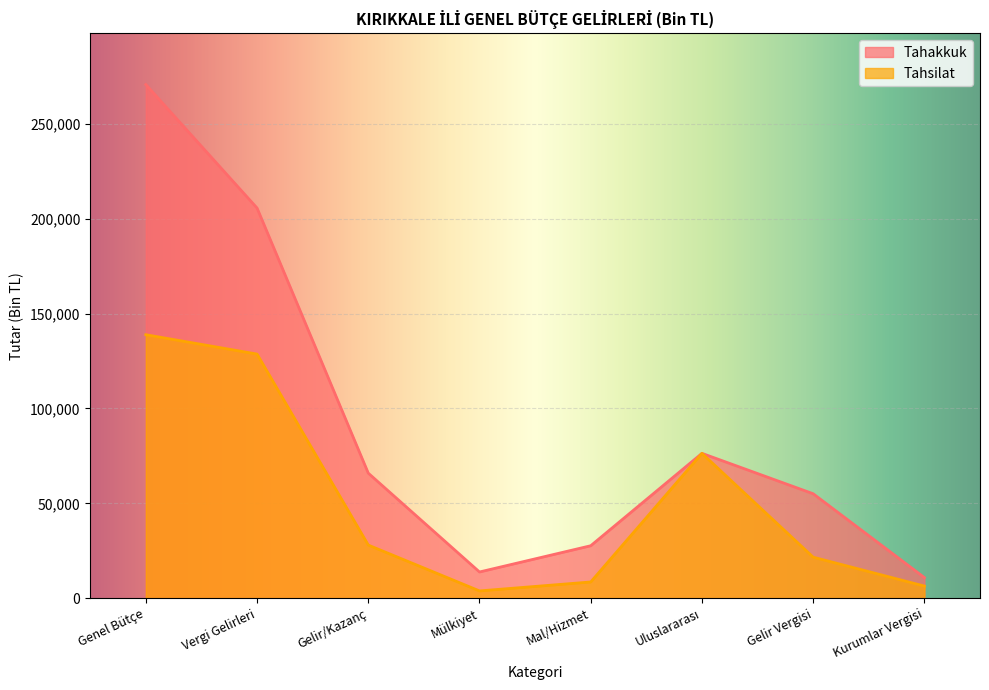

Between Mülkiyet and Kurumlar Vergisi, which is larger?

Mülkiyet